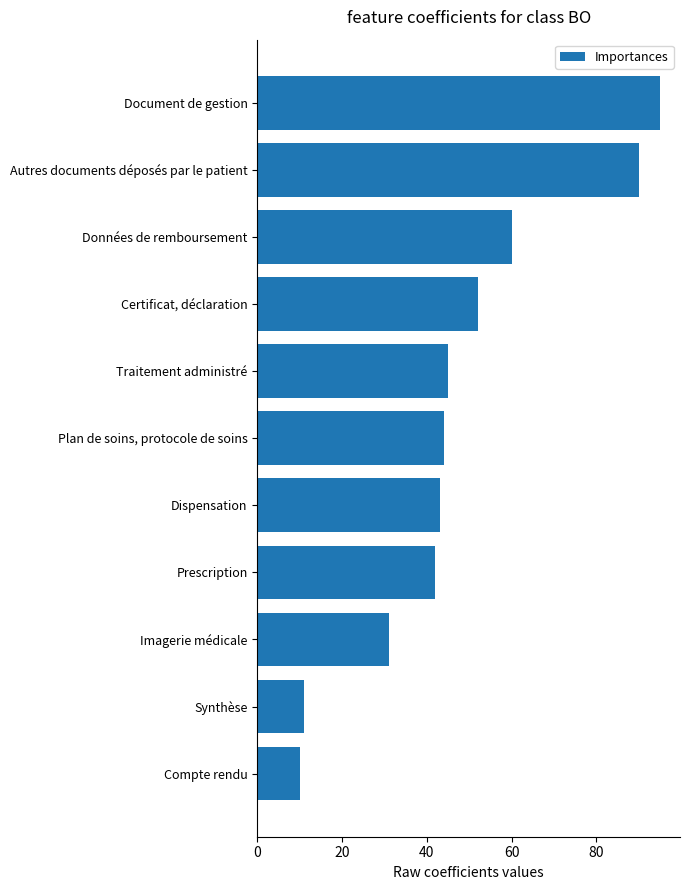

What is the ratio of the value at Traitement administré to the value at Autres documents déposés par le patient?

0.5